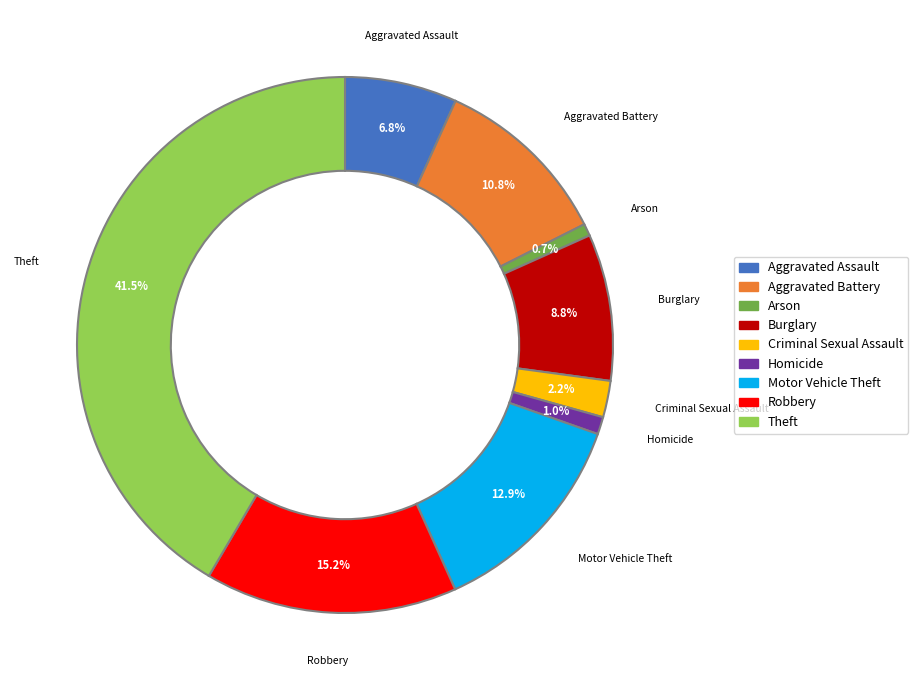

To the nearest percent, what is the difference between the largest and smallest slice percentages?

41%